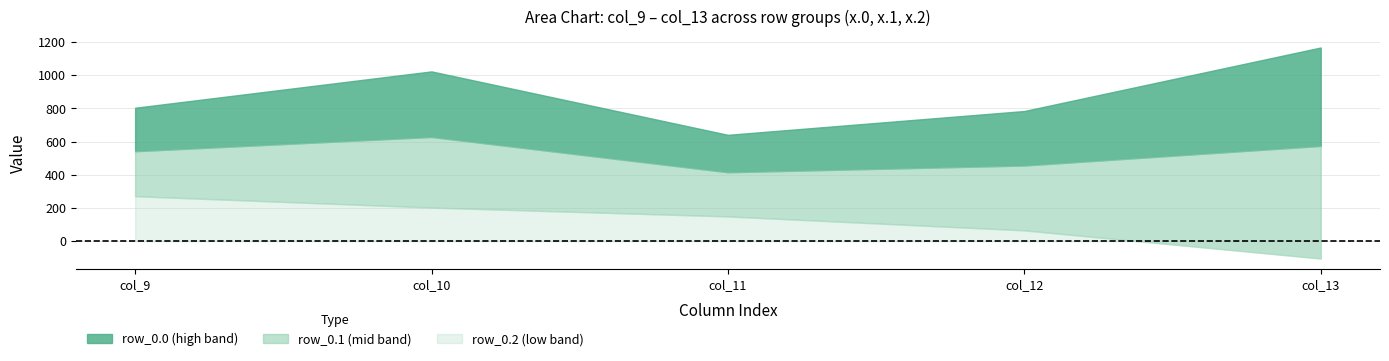

Rank the series by their average value, from lowest to highest.

row_0.2, row_0.1, row_0